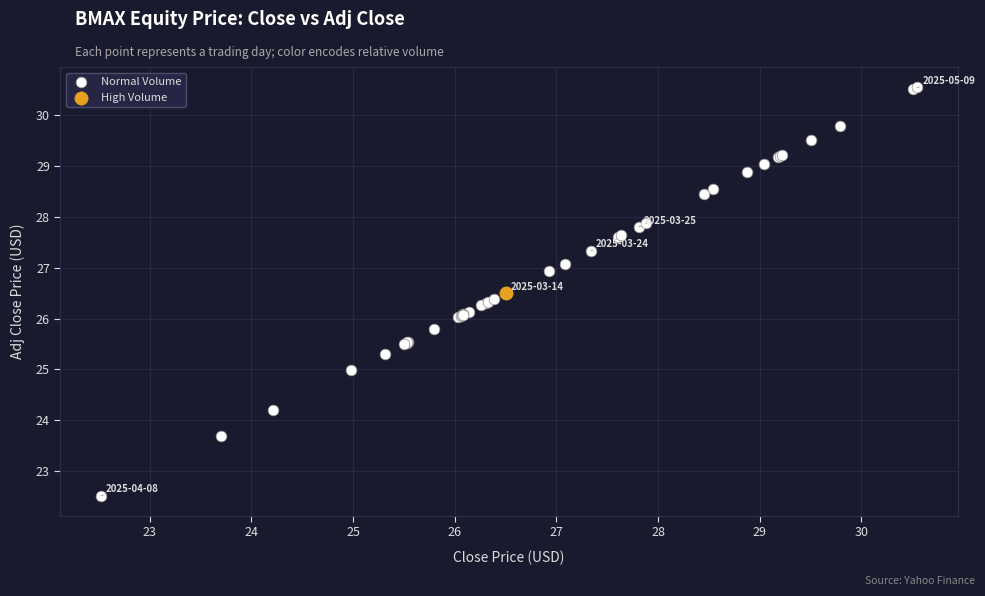

What are all the series names shown in the legend?

Normal Volume, High Volume